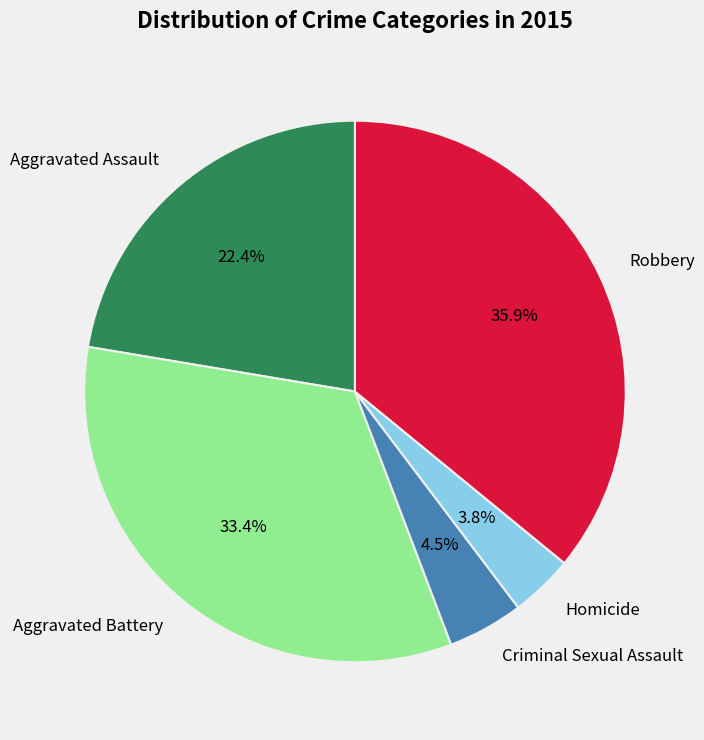

To the nearest percent, what portion does Aggravated Battery represent?

33%